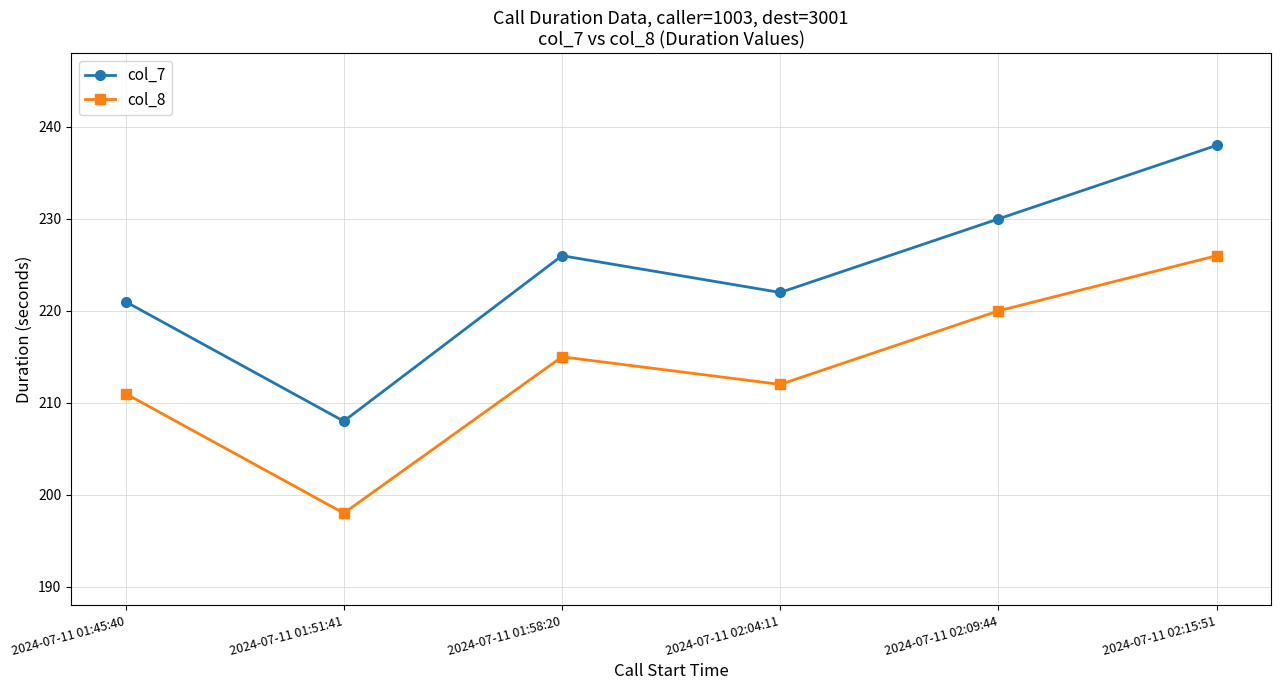

Rank the series by their average value, from highest to lowest.

col_7, col_8